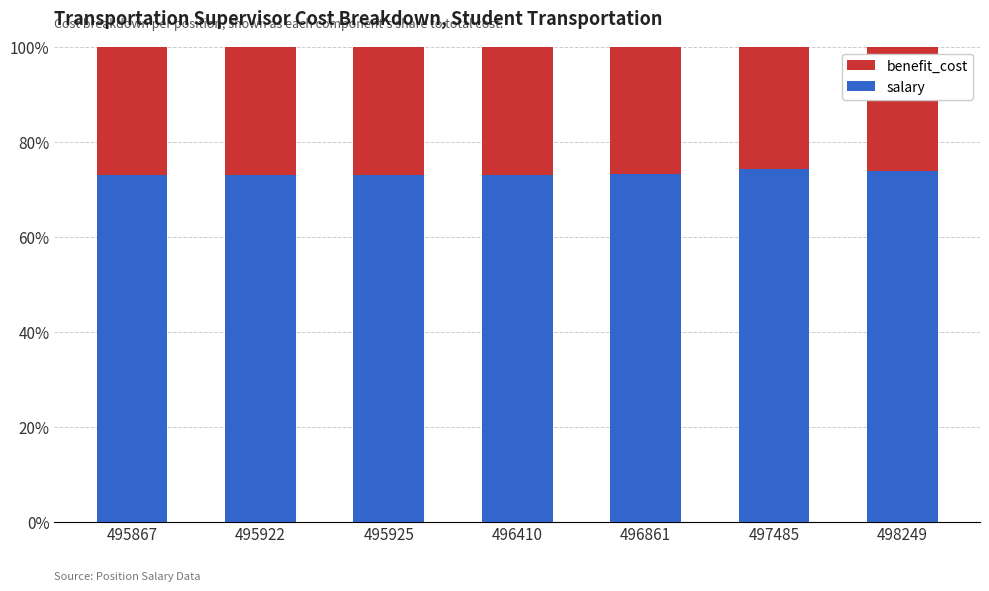

The value of salary at 498249 is 128.0. True or false?

False